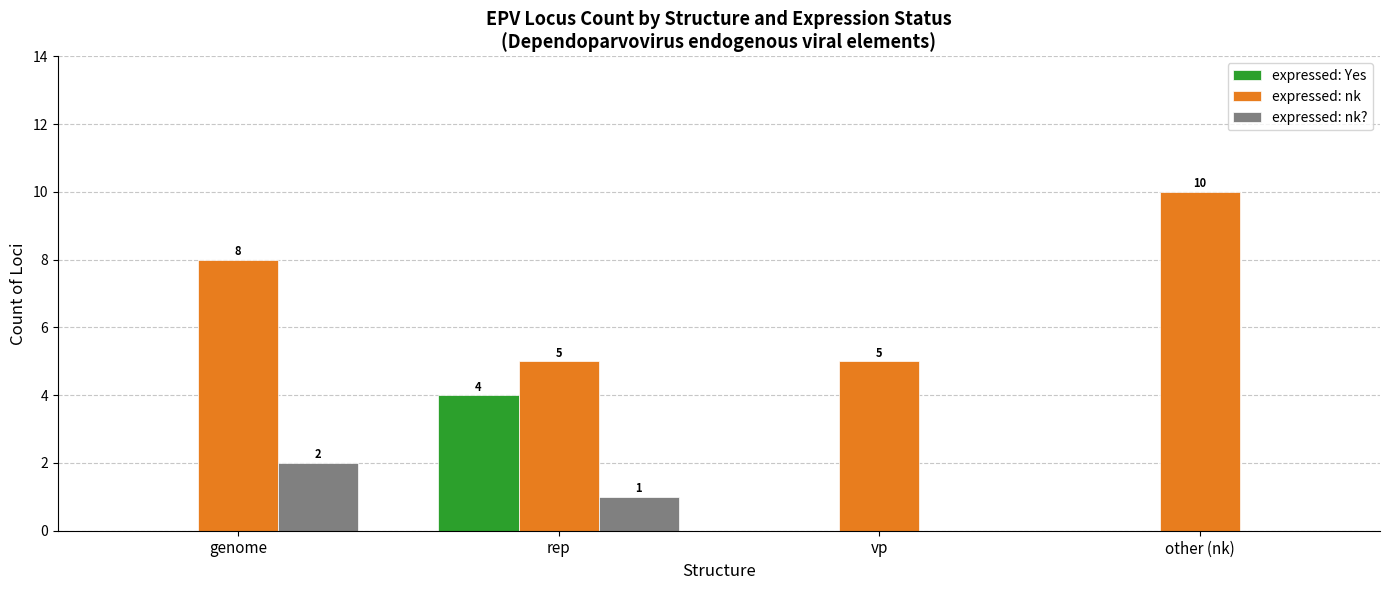

Reading left to right, list all the values displayed in this chart.

expressed: Yes: 0	4	0	0
expressed: nk: 8	5	5	10
expressed: nk?: 2	1	0	0